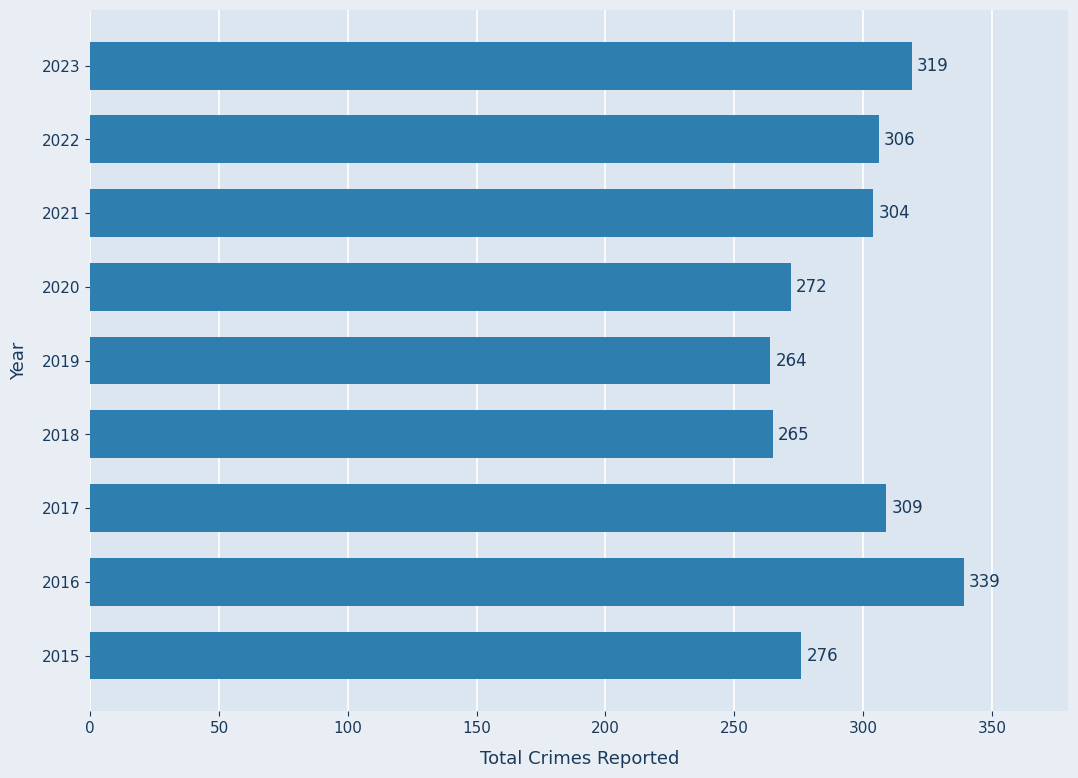

At which label is the value closest to 301?

2021